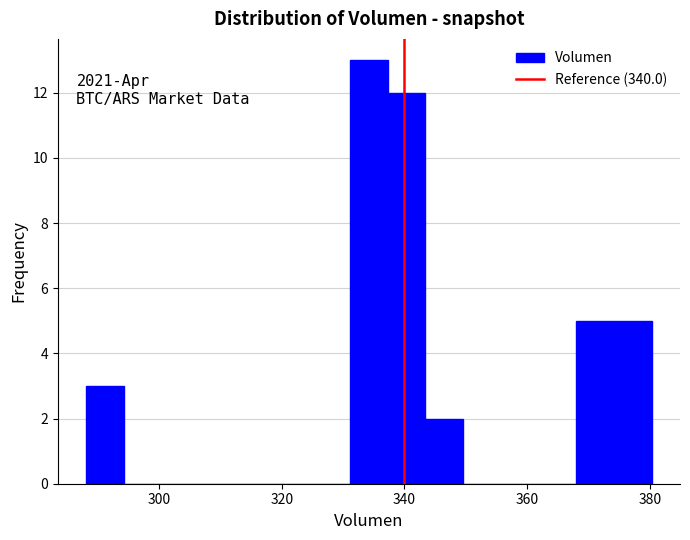

Read against the x-axis, roughly where is the centre of the tallest bar?

334